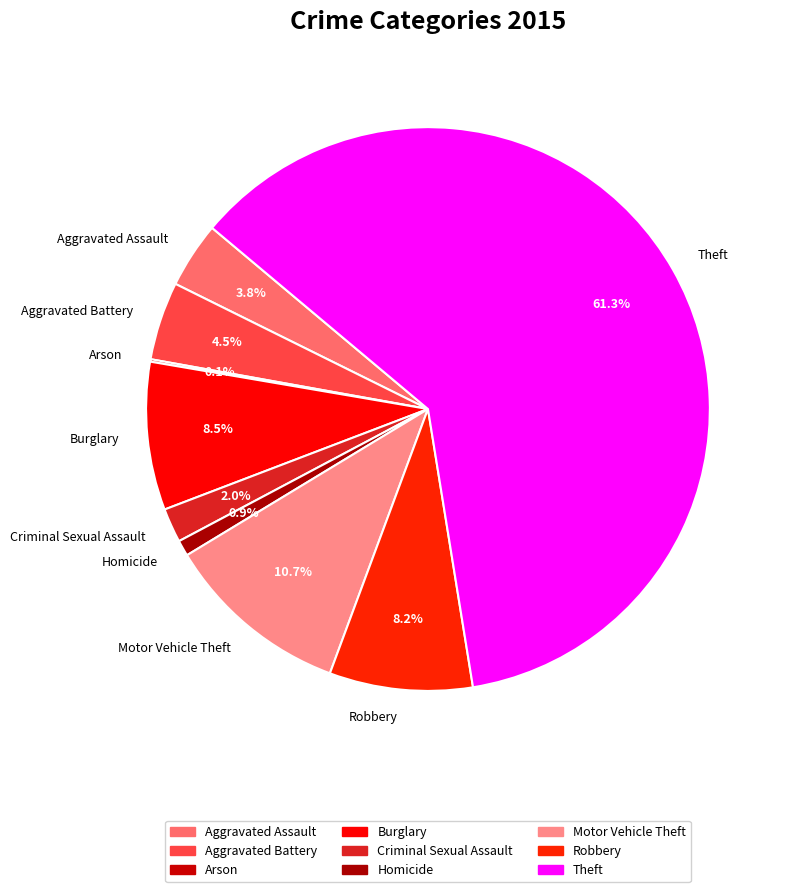

Which has a higher value, Motor Vehicle Theft or Aggravated Battery?

Motor Vehicle Theft